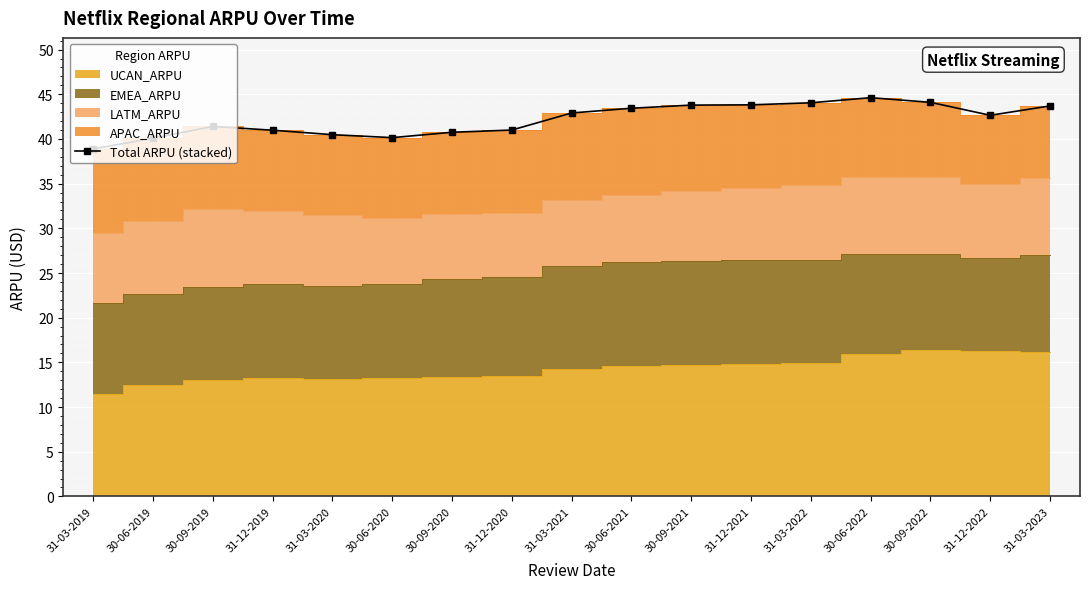

List the labels in order of value, smallest first.

31-03-2019, 30-06-2019, 30-06-2020, 31-03-2020, 30-09-2020, 31-12-2019, 31-12-2020, 30-09-2019, 31-12-2022, 31-03-2021, 30-06-2021, 31-03-2023, 30-09-2021, 31-12-2021, 31-03-2022, 30-09-2022, 30-06-2022